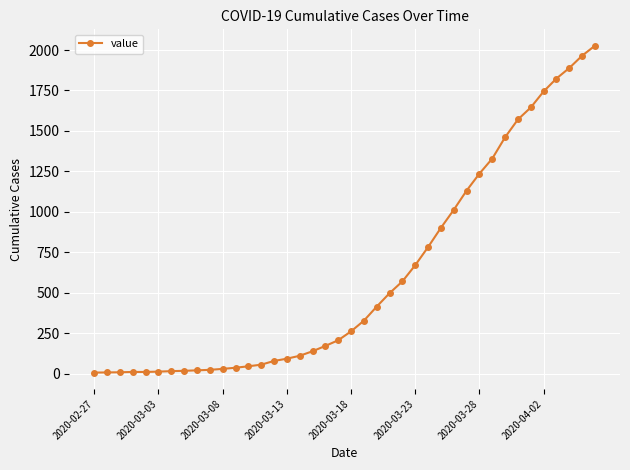

Does the chart have visible grid lines?

Yes